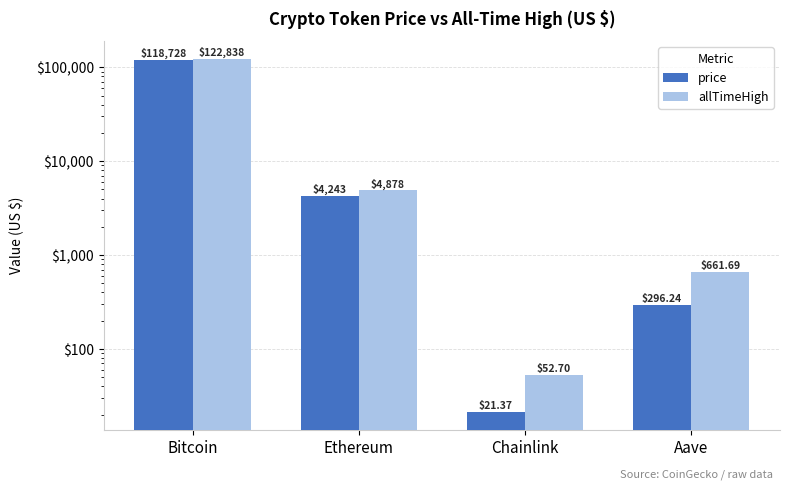

What is the sum of all price values?

123288.3